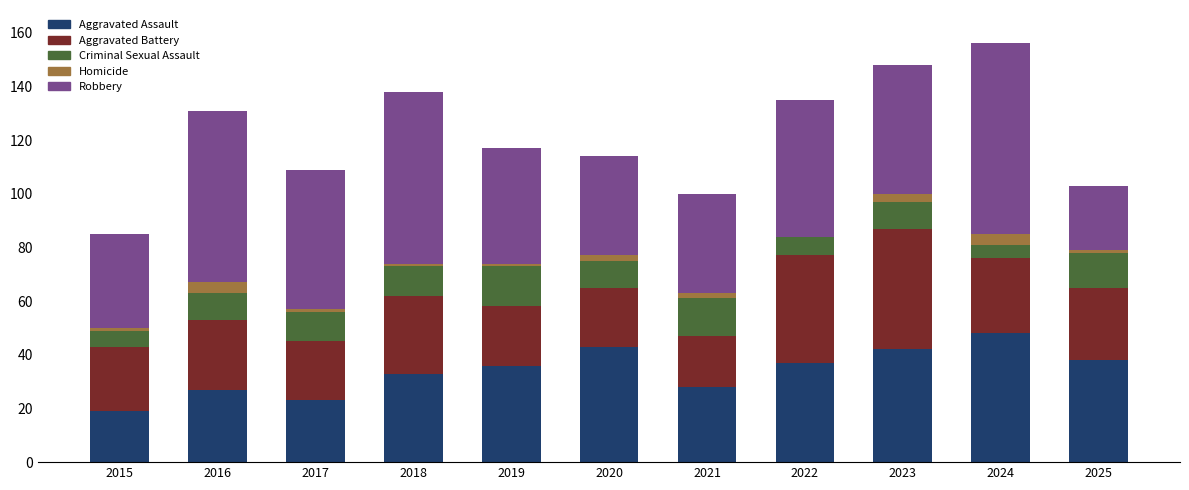

What is the total value across all series at 2022?

135